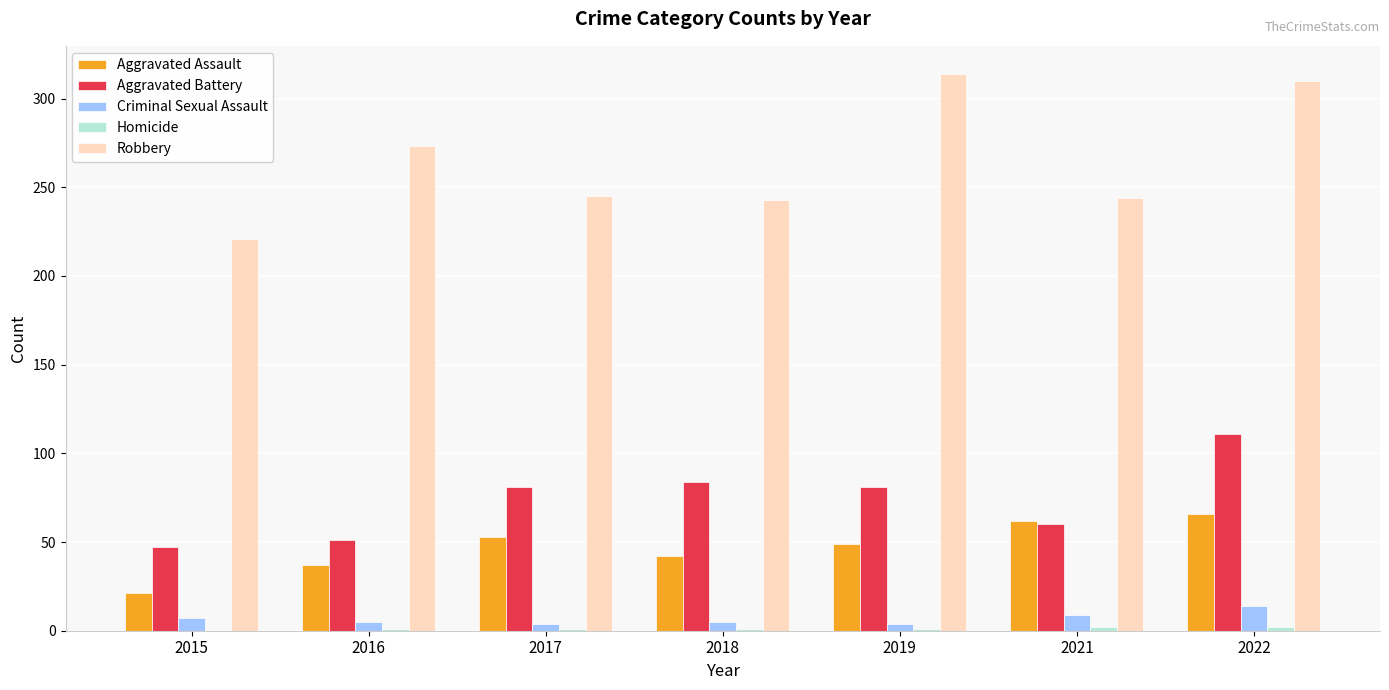

What is the maximum value shown in the chart?

314